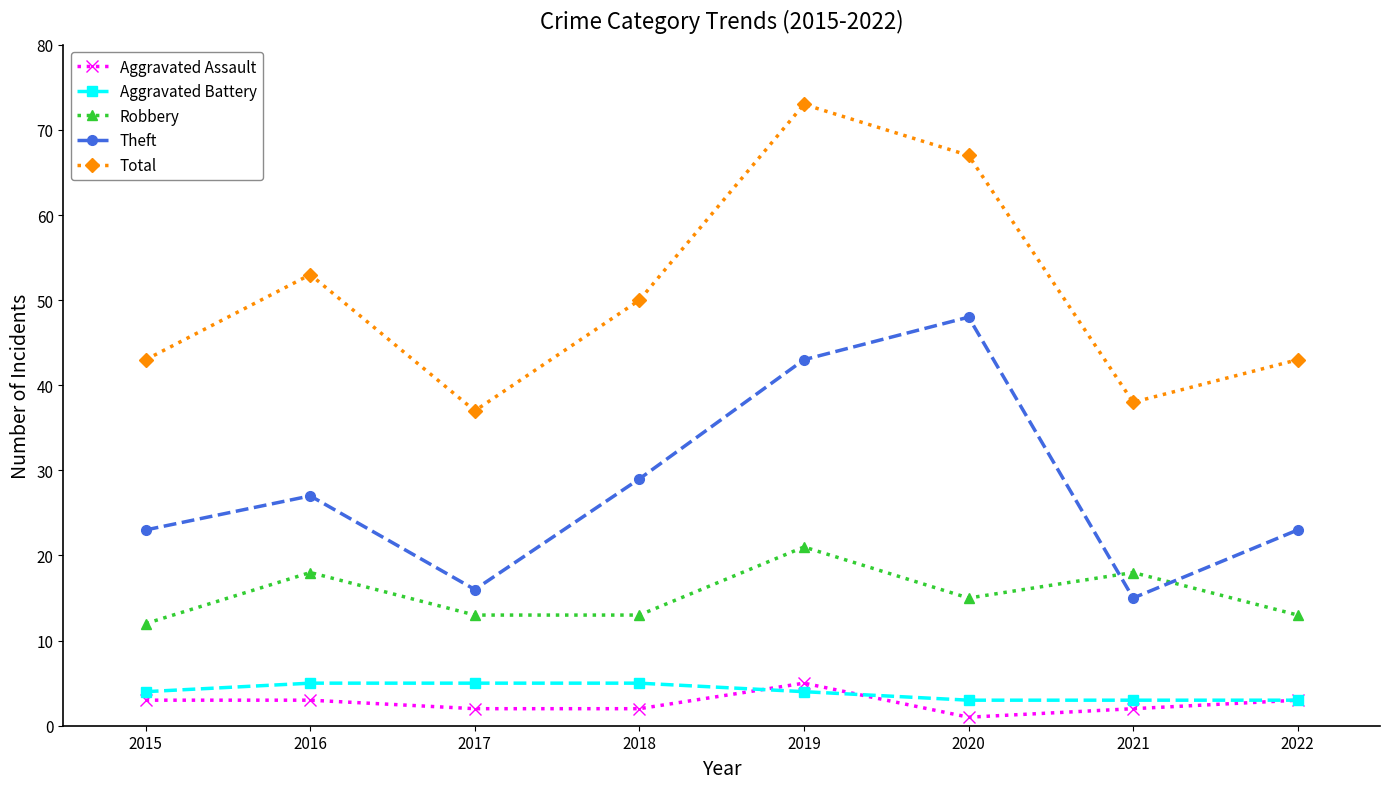

At how many categories does at least one series exceed 3?

8